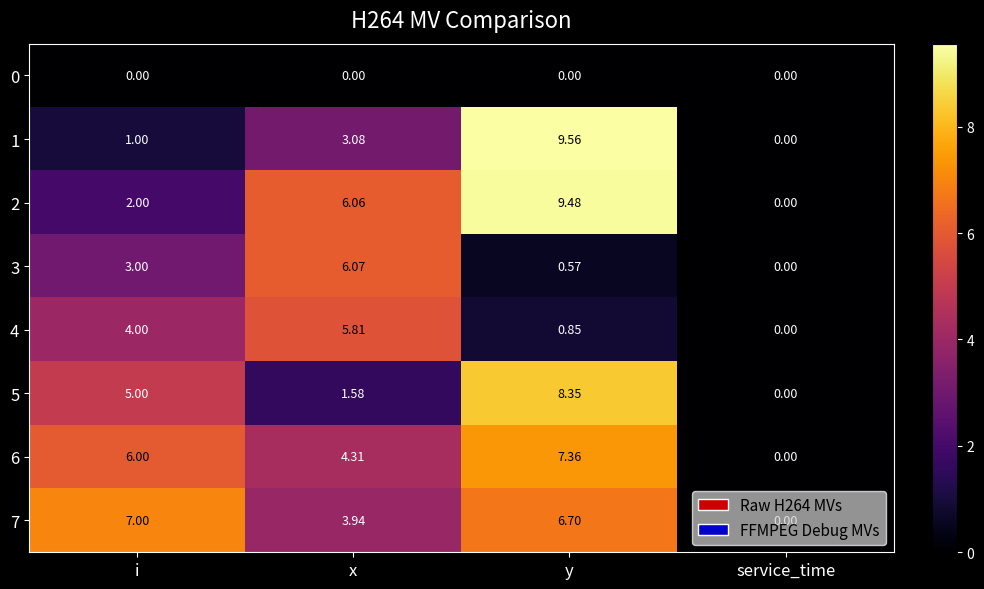

At which category does the chart reach its peak across all series?

y